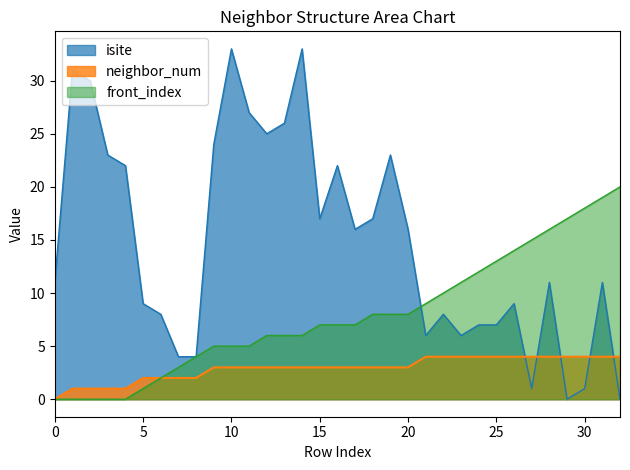

Which series changed the most between 20 and 24?

isite